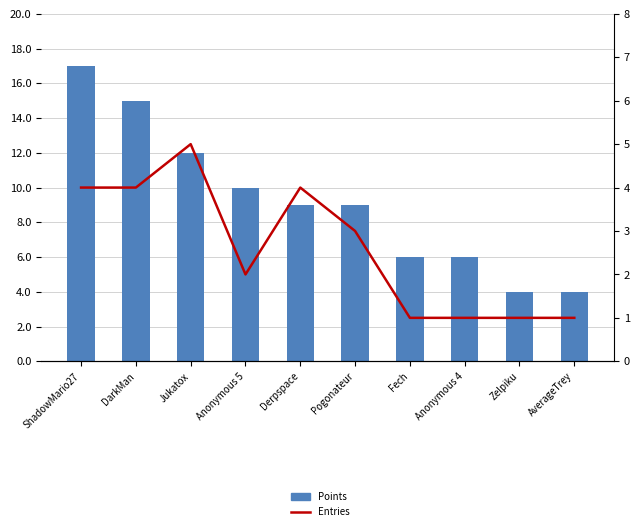

At which label is Entries closest to 3?

Pogonateur